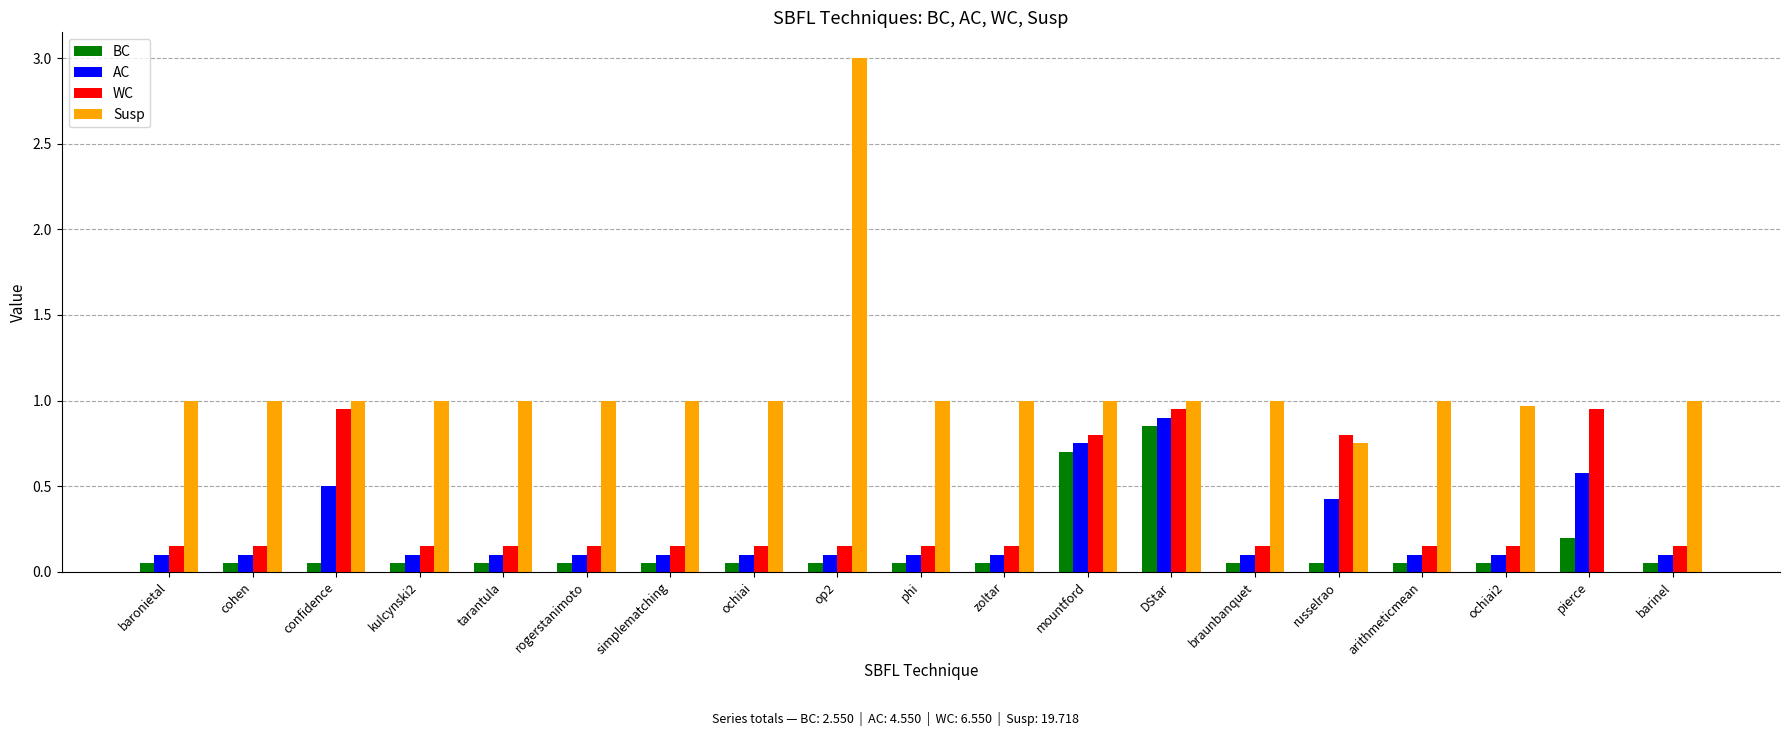

At which category is the sum across all series the highest?

DStar